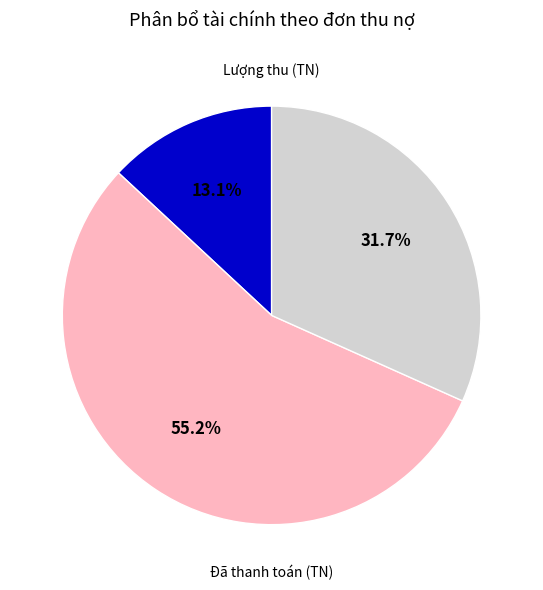

What is the total percentage of Lượng thu (TN) and Đã thanh toán (TN)?

44.8%